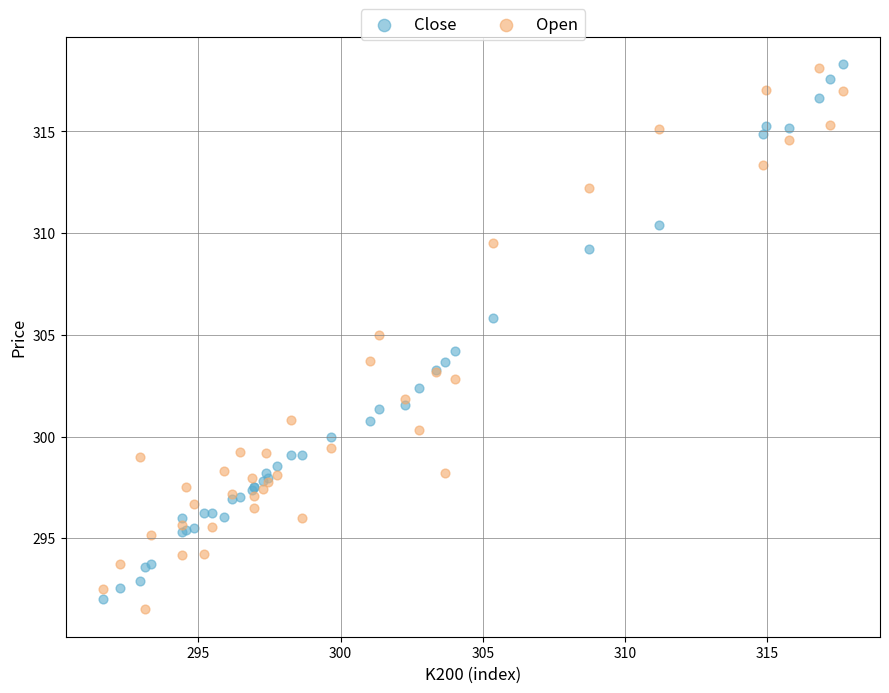

What is the X range (max minus min) for the scatter plot?

26.0